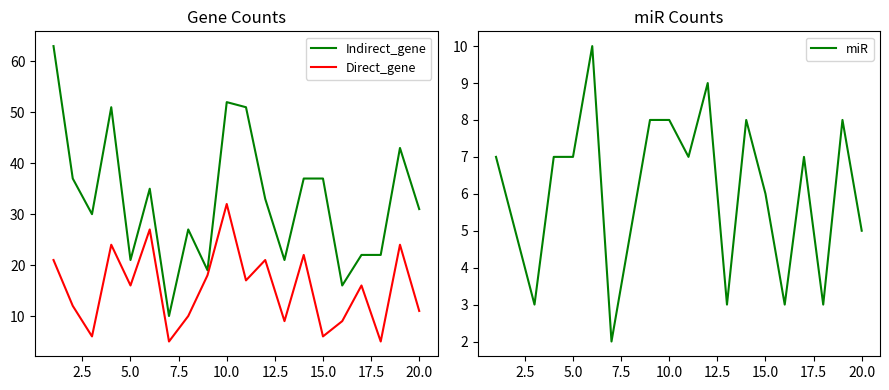

Is it true that Direct_gene equals 32 at 10.0?

True